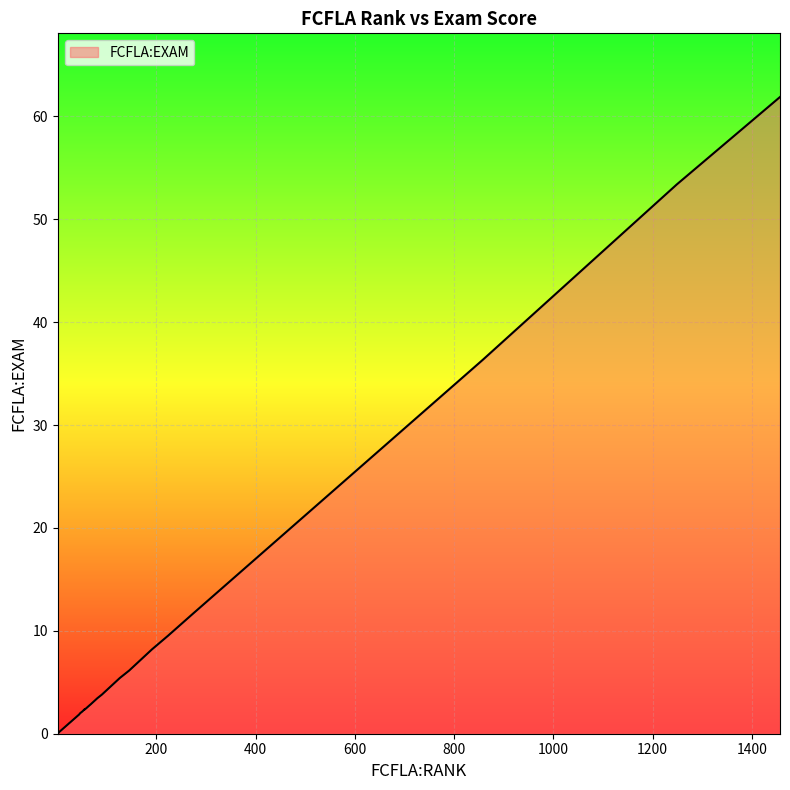

What is the average value?

5.9